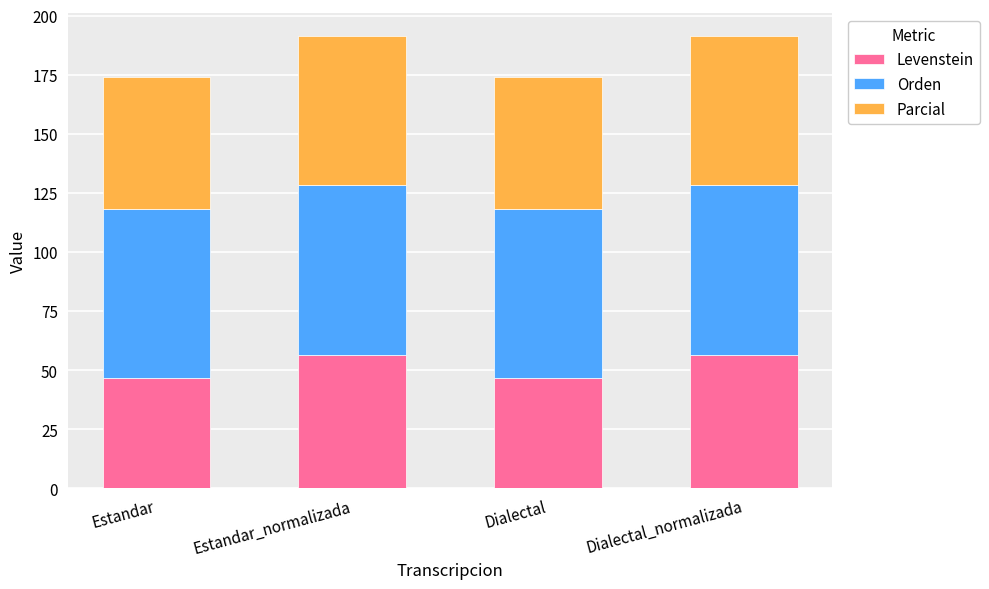

What is the sum of the Levenstein values at Dialectal and Dialectal_normalizada?

103.1